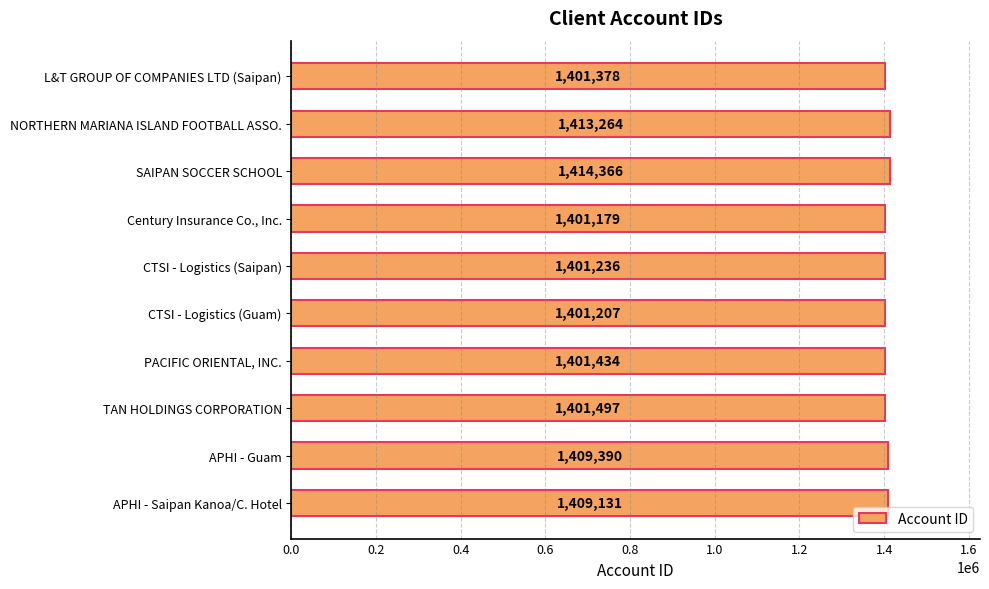

True or false: the data shows 716244 at SAIPAN SOCCER SCHOOL.

False